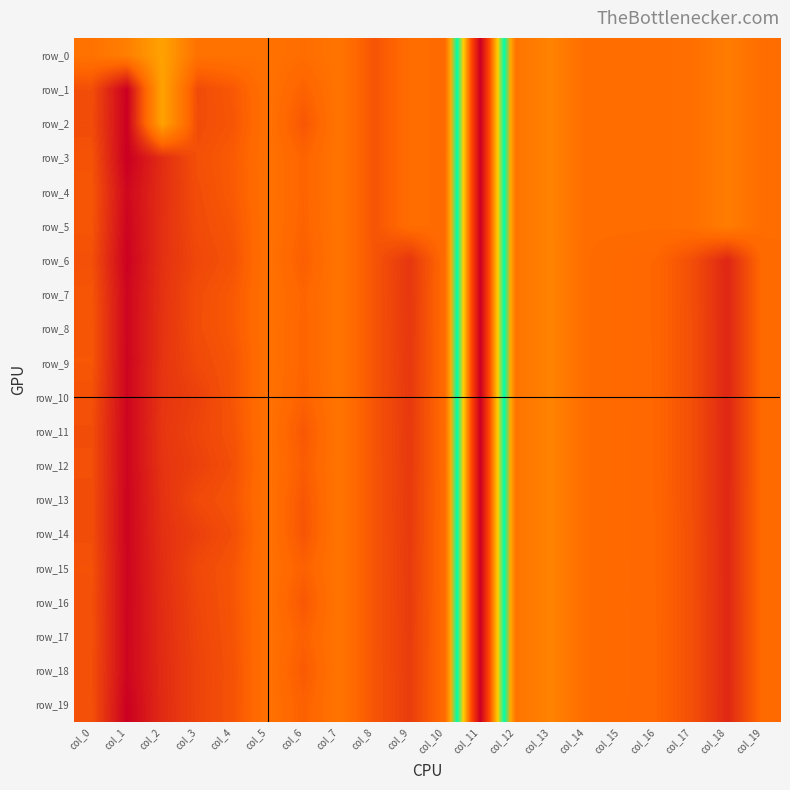

What is the total value across all series at col_10?

0.2